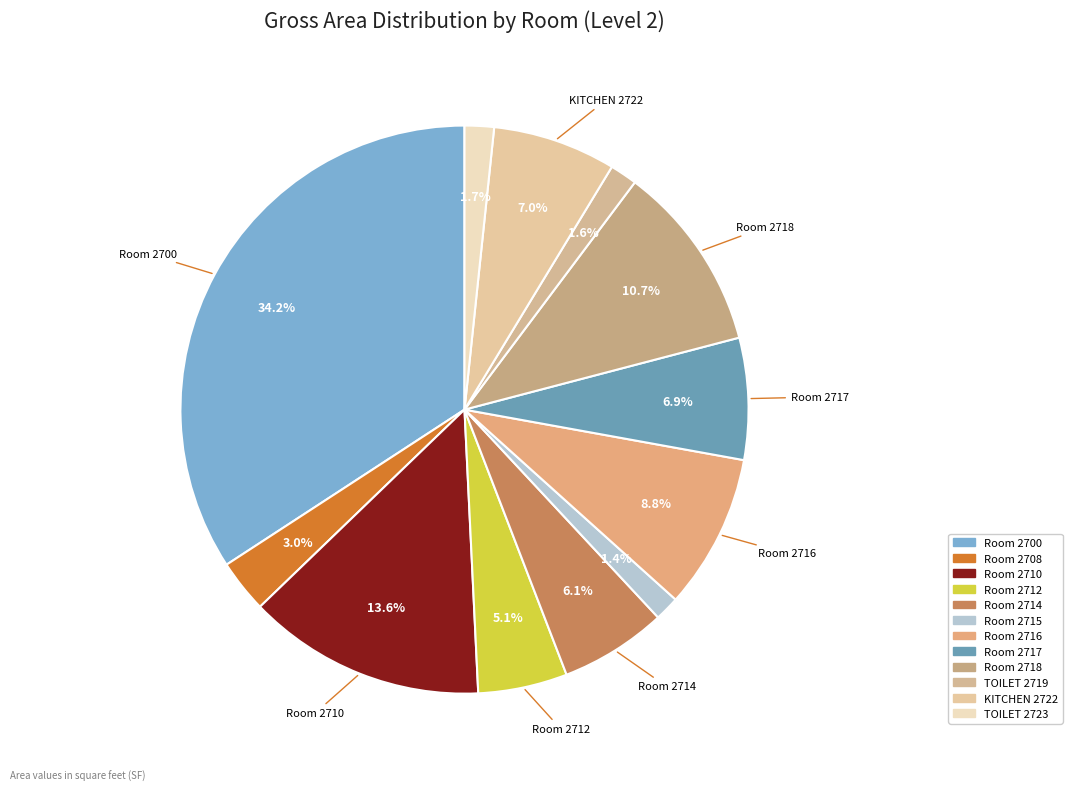

What percentage is NOT represented by Room 2716?

91.2%